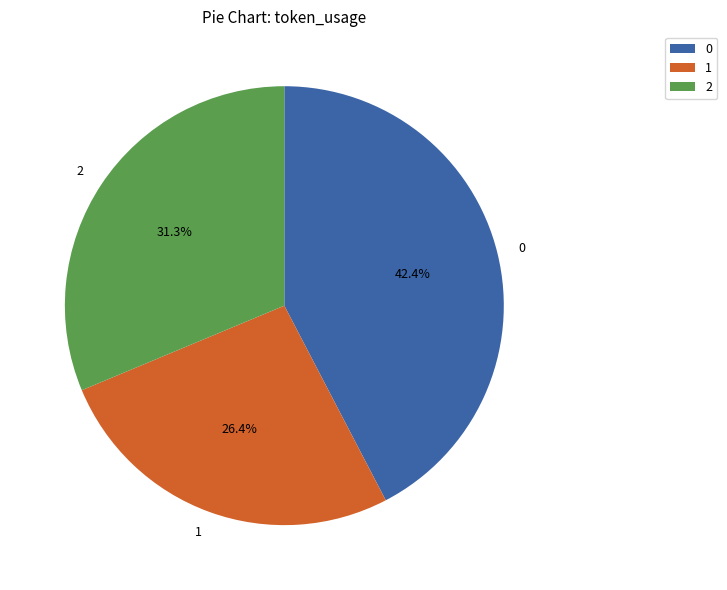

Count the number of slices in the pie.

3